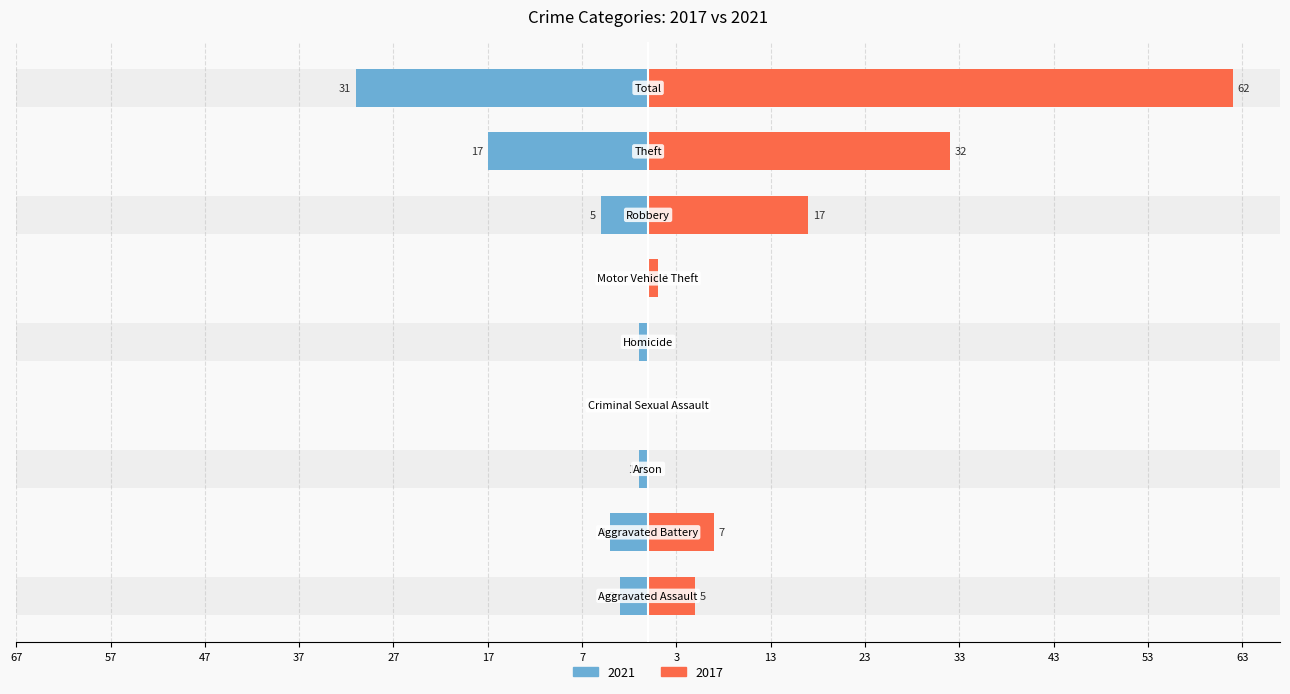

Rank the series by their average value, from highest to lowest.

2017, 2021